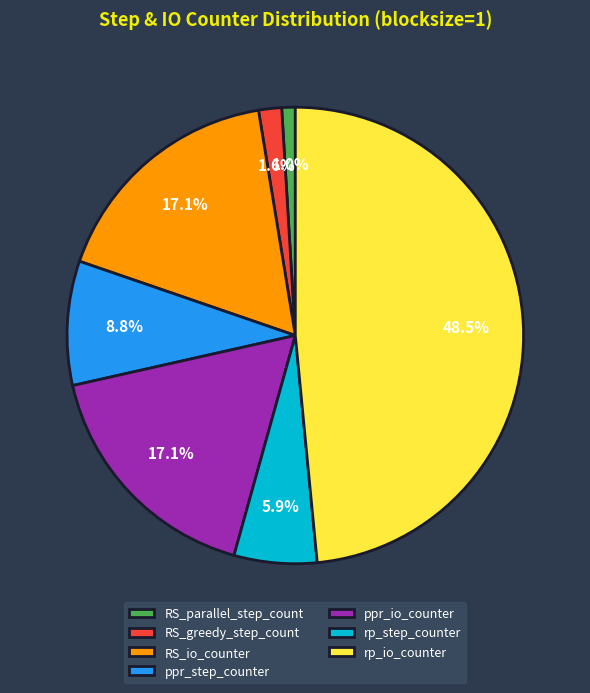

To the nearest percent, what portion does ppr_io_counter represent?

17%